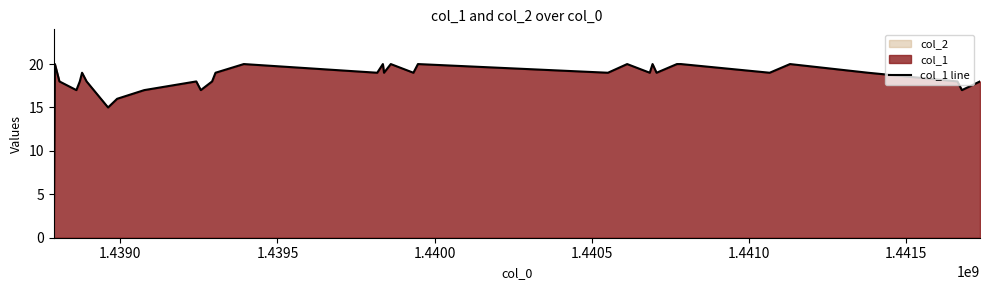

What is the highest value of the col_1 line series?

20